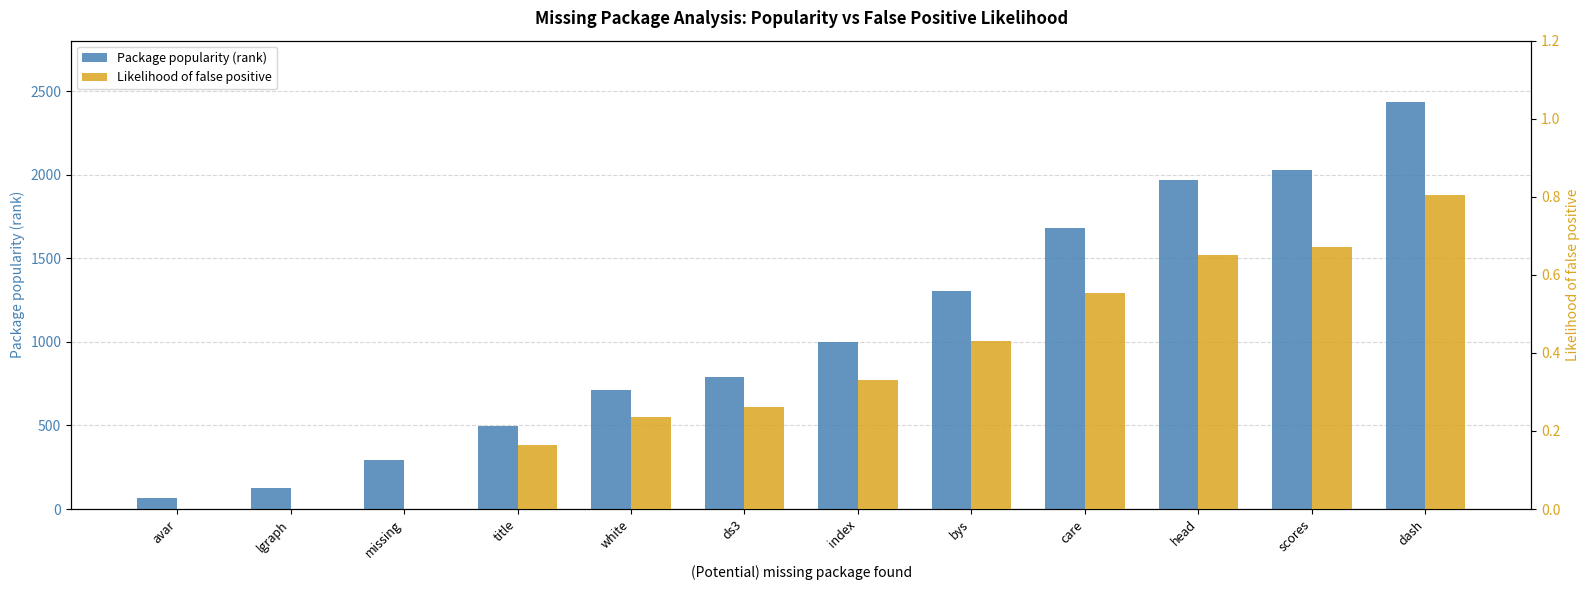

List the series in order of their overall mean, lowest first.

Likelihood of false positive, Package popularity (rank)